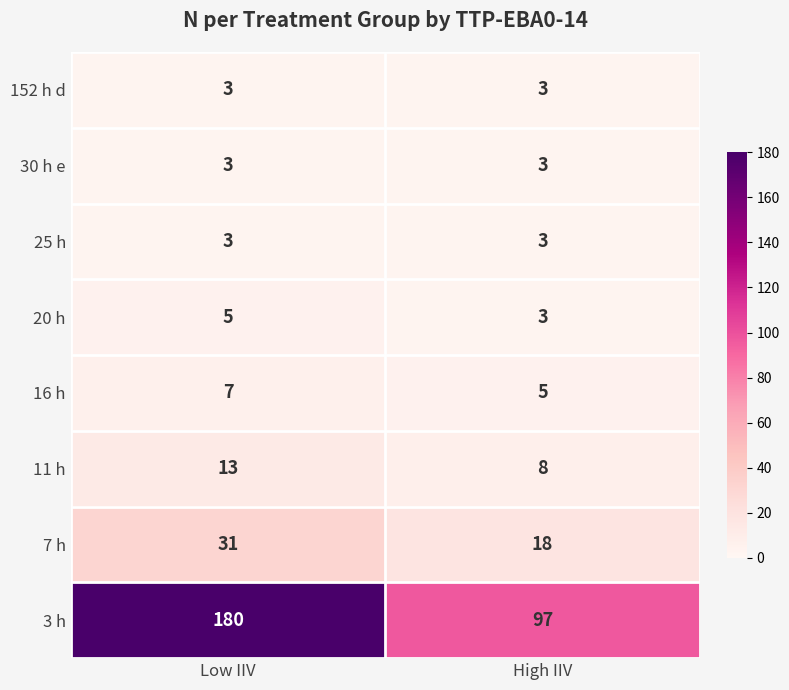

Is it true that 3 h equals 180 at Low IIV?

True